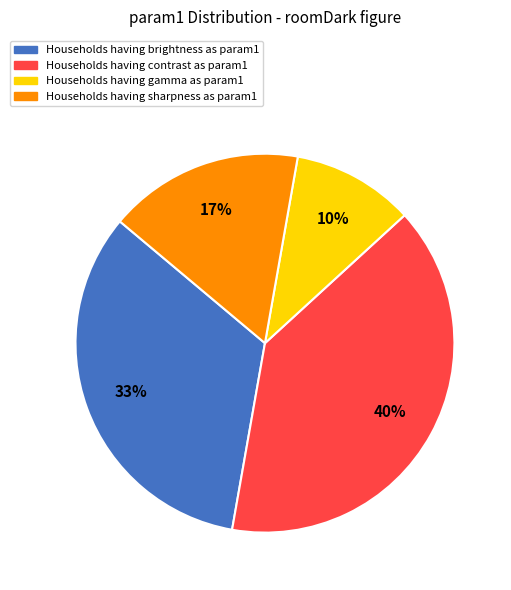

To the nearest percent, what is the average slice percentage?

25%